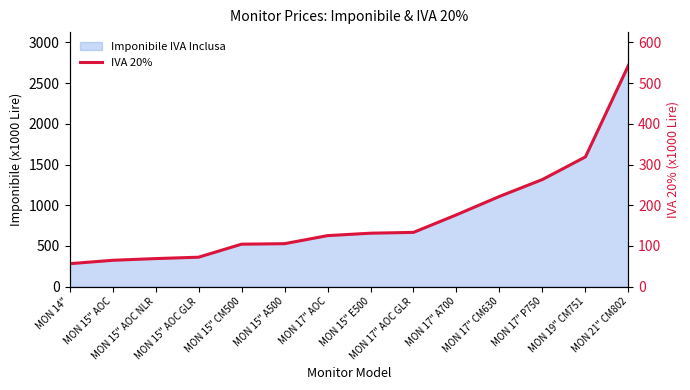

At which category does the chart reach its peak across all series?

MON 21" CM802